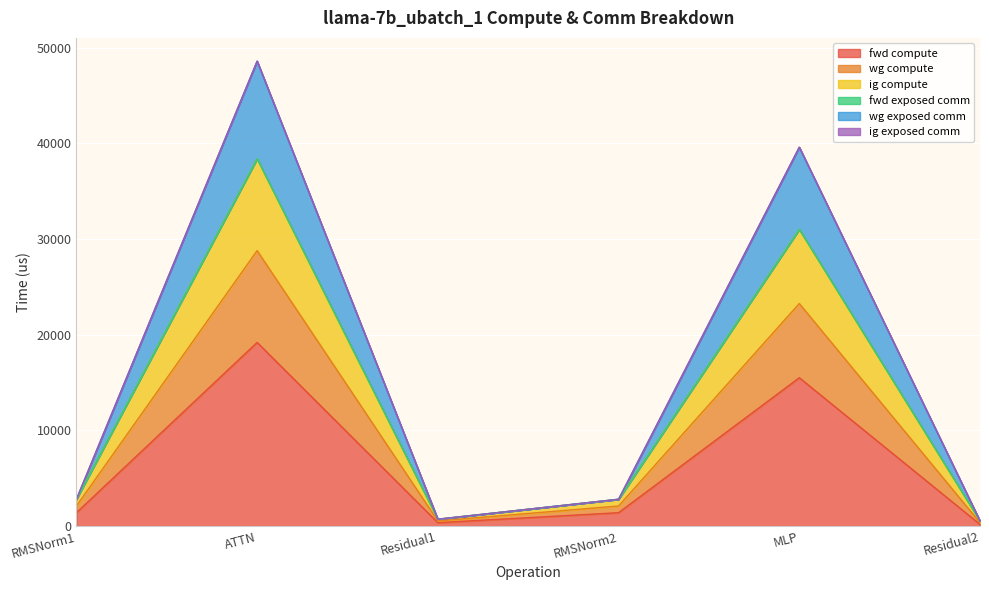

The wg exposed comm series shows 73881.7 at ATTN. True or false?

False